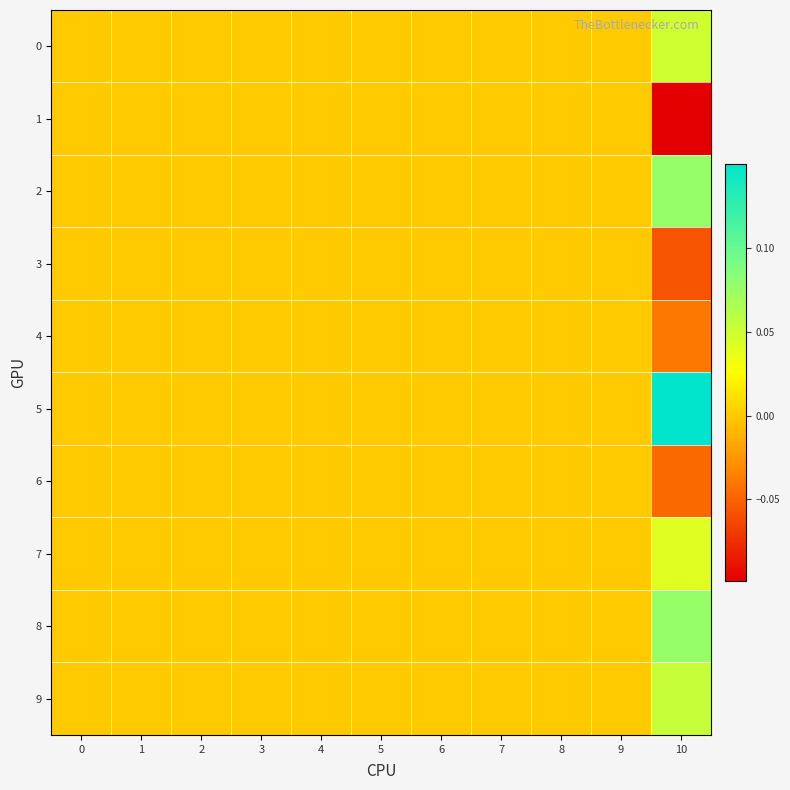

Rank the series at 7 from lowest to highest value.

0, 1, 2, 3, 4, 5, 6, 7, 8, 9